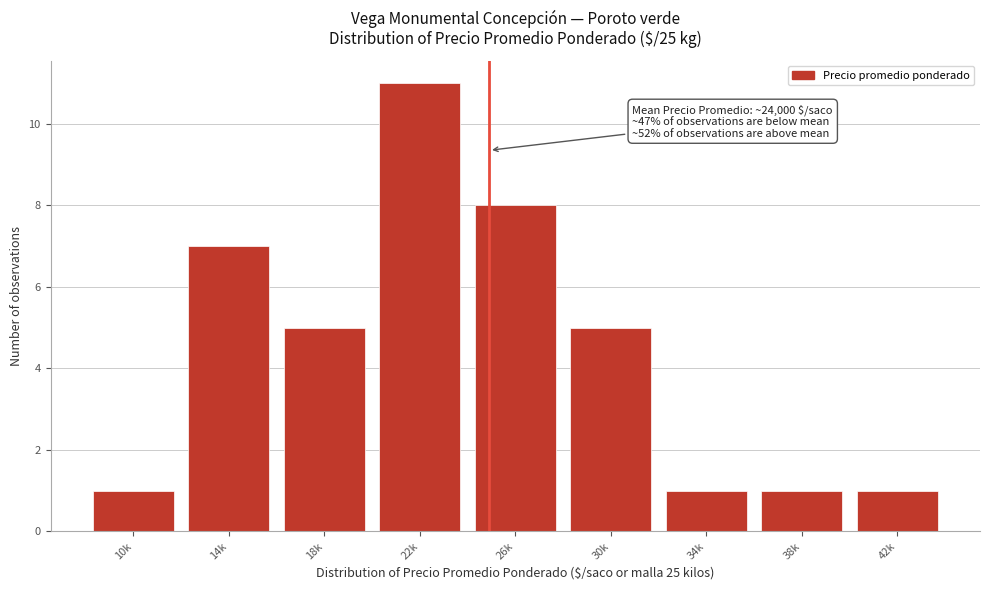

Reading left to right, list all the values displayed in this chart.

1	7	5	11	8	5	1	1	1